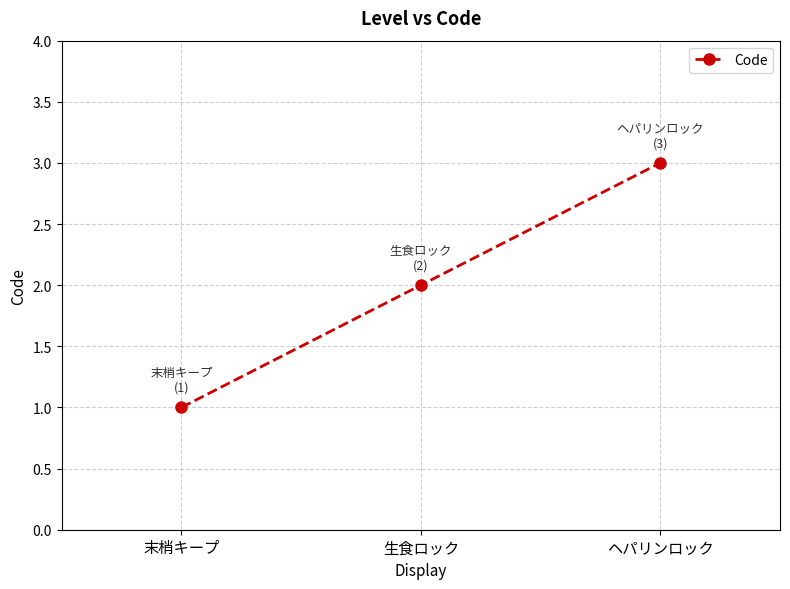

The value at ヘパリンロック is 1. True or false?

False